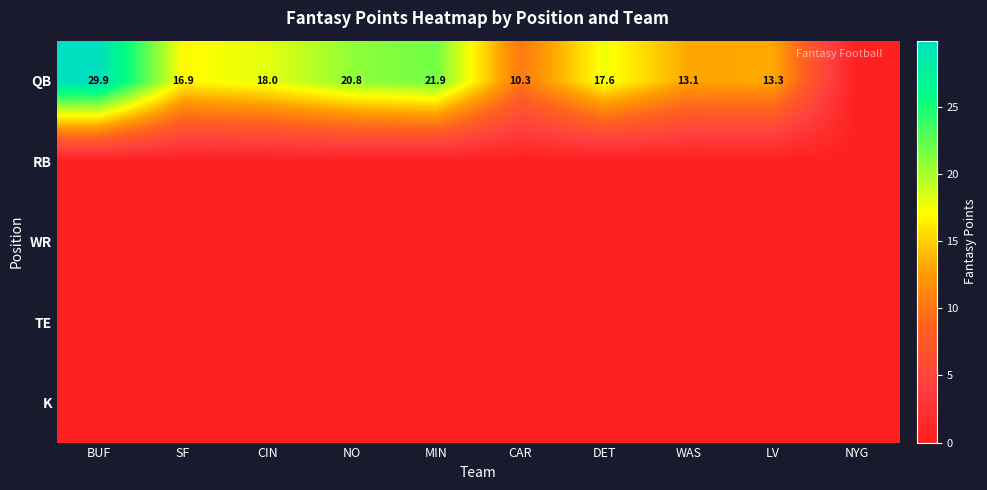

The value of QB at MIN is 35.1. True or false?

False